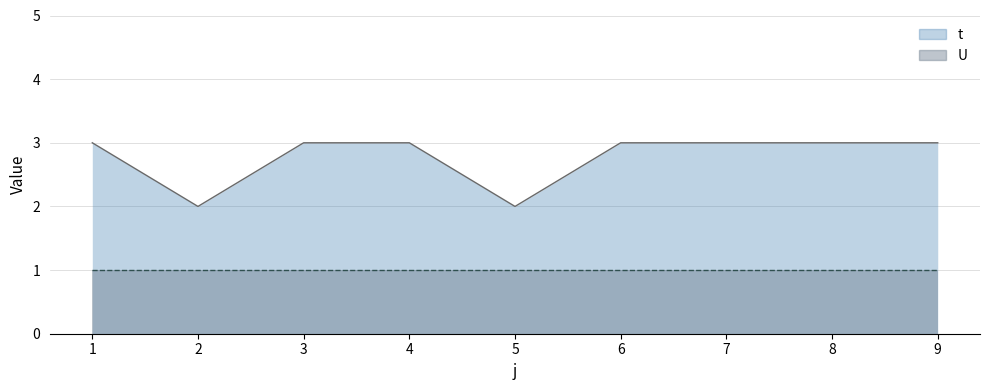

Does the chart have visible grid lines?

Yes